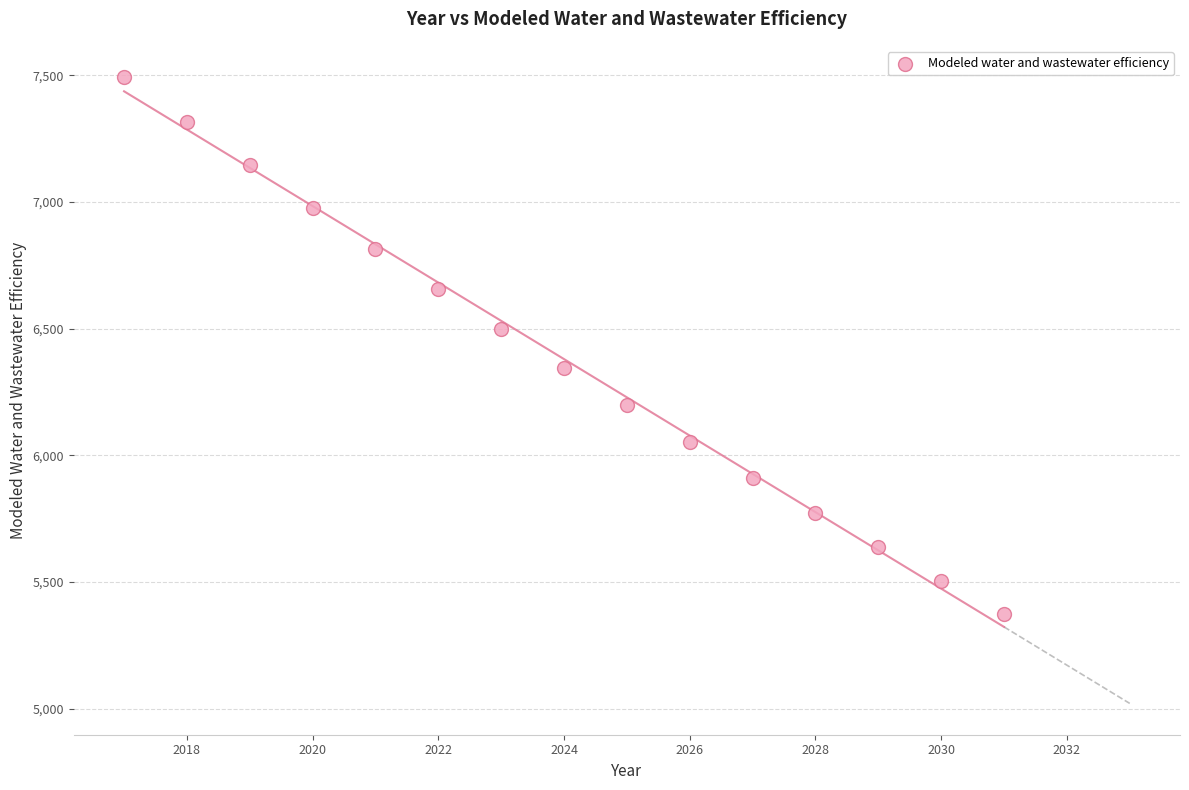

What is the range of X values (max minus min)?

14.0